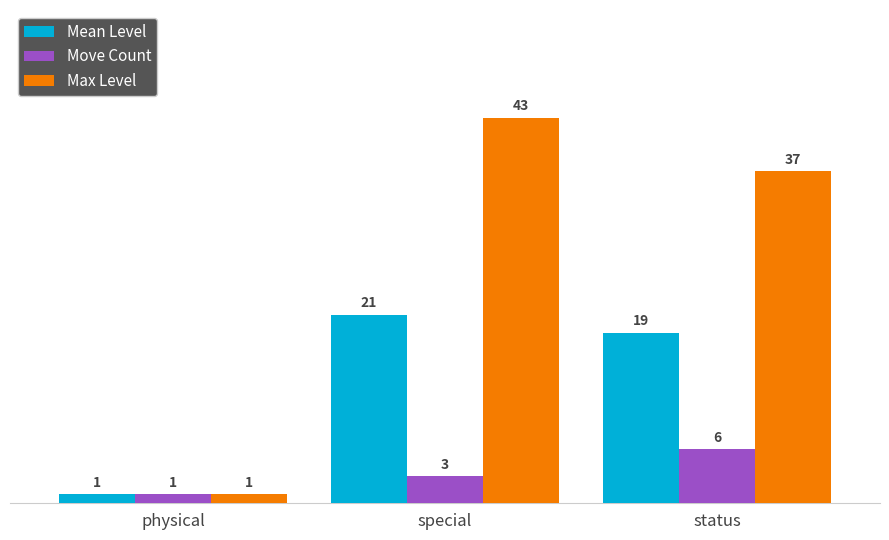

Which series has the largest range (max minus min)?

Max Level